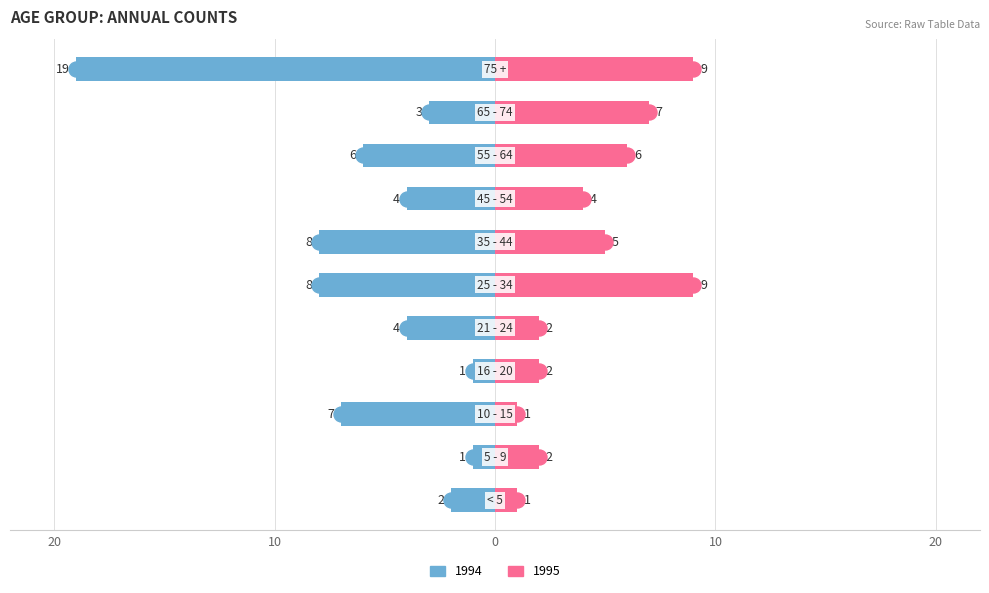

What is the difference between the maximum and minimum values in the 1995 series?

8